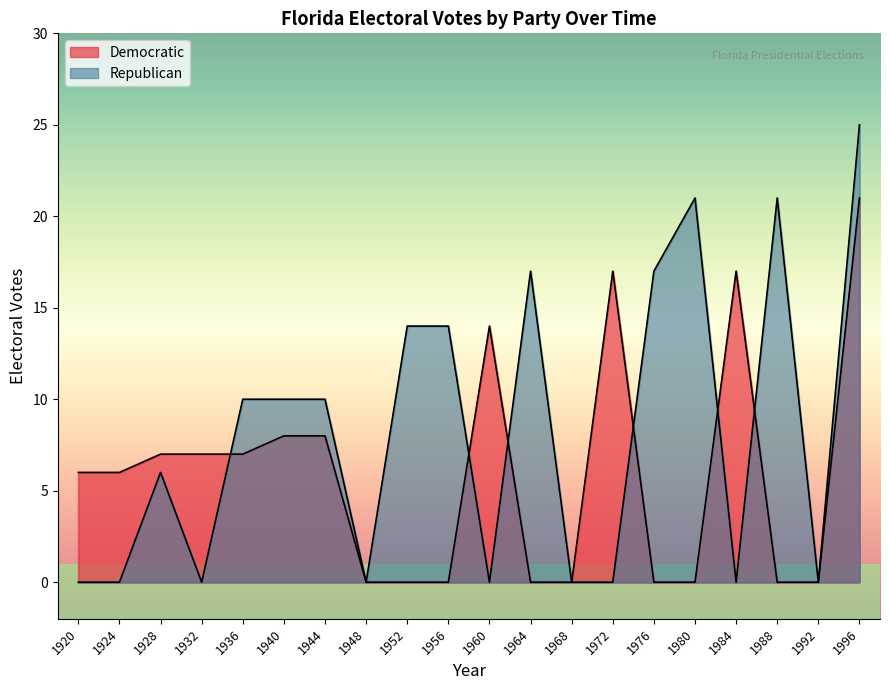

List the labels in order of Republican value, smallest first.

1920, 1924, 1932, 1948, 1960, 1968, 1972, 1984, 1992, 1928, 1936, 1940, 1944, 1952, 1956, 1964, 1976, 1980, 1988, 1996